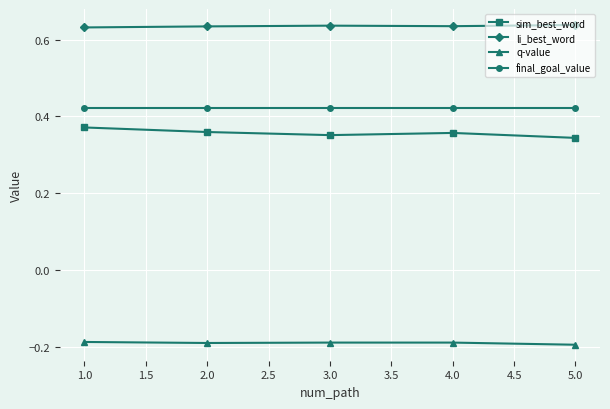

At how many categories does at least one series exceed 0?

5